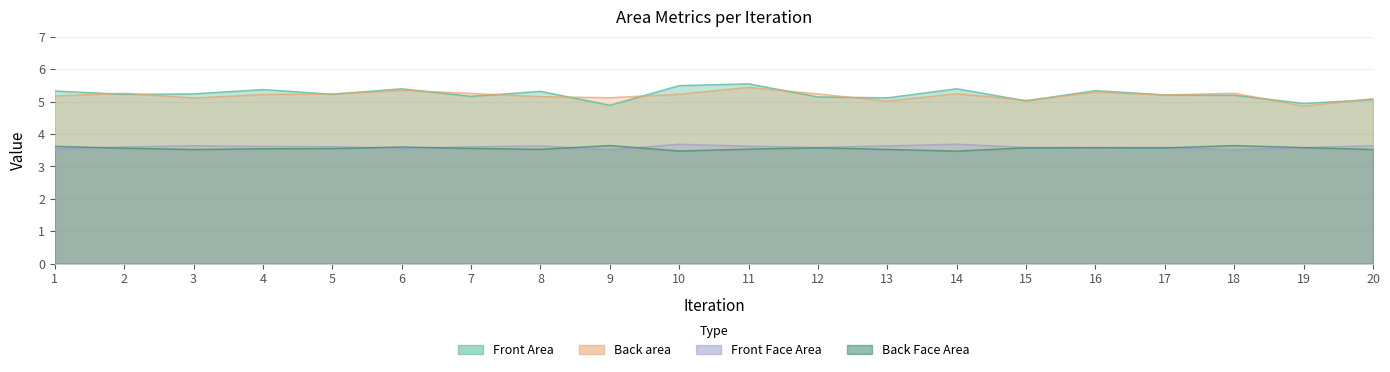

What are all the series names shown in the legend?

Front Area, Back area, Front Face Area, Back Face Area